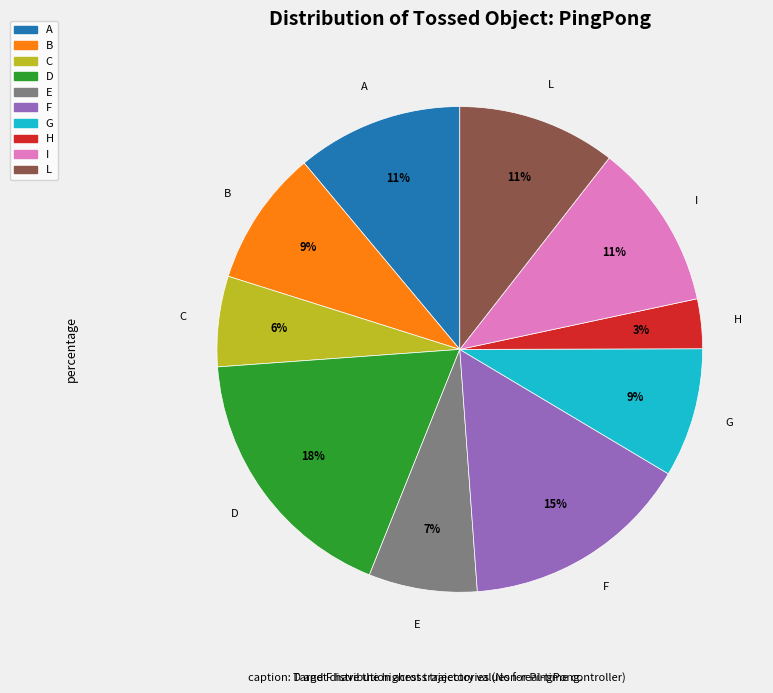

Is E the majority of the pie?

No